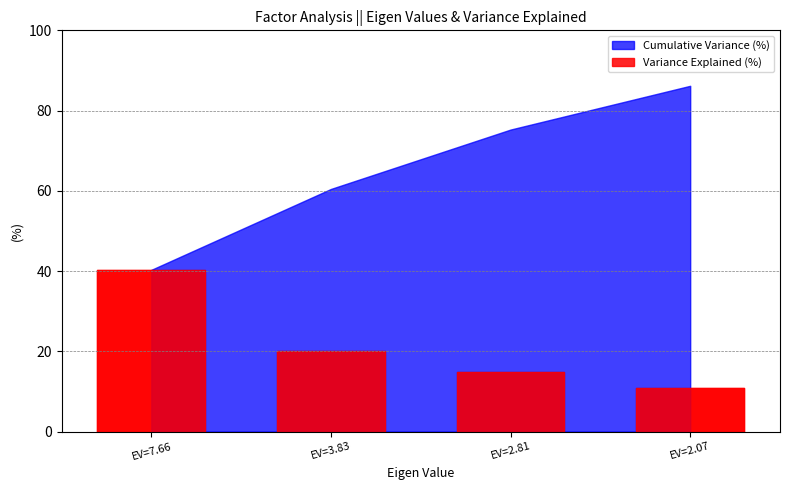

True or false: Variance Explained (%) and Cumulative Variance (%) cross at least once.

False